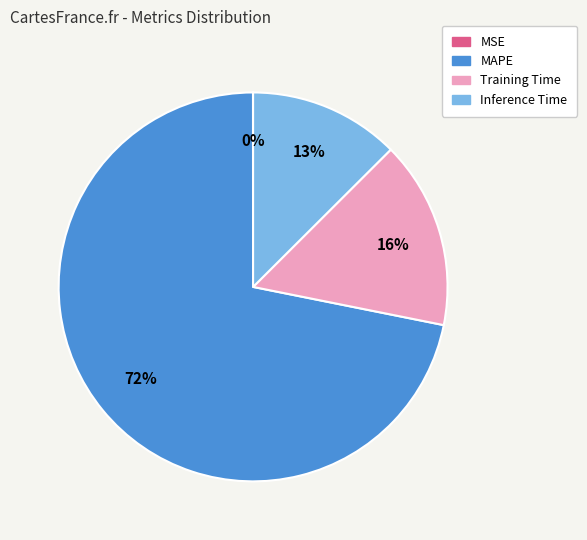

What is the largest slice in the pie chart?

MAPE